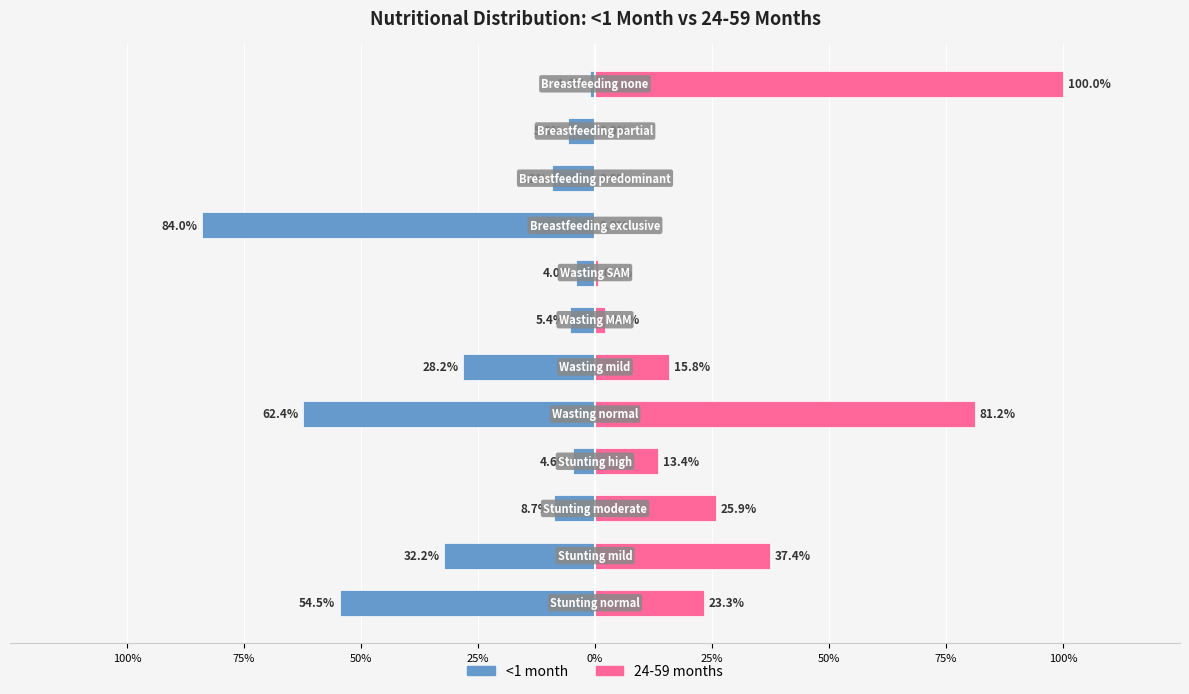

Rank the series by their maximum value, from lowest to highest.

<1 month, 24-59 months